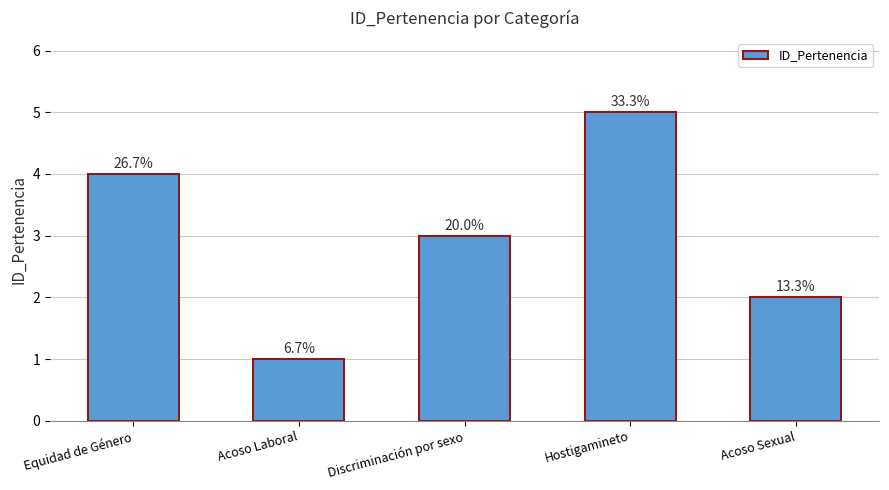

Reading right to left, list all the values displayed in this chart.

Acoso Sexual=2	Hostigamineto=5	Discriminación por sexo=3	Acoso Laboral=1	Equidad de Género=4